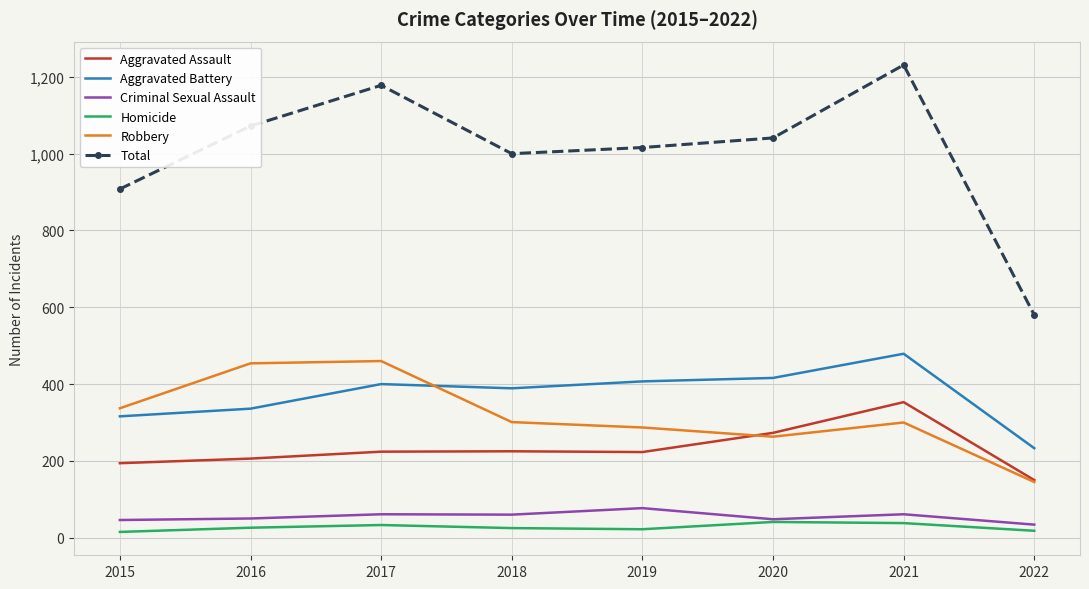

How many series are shown in this chart?

6